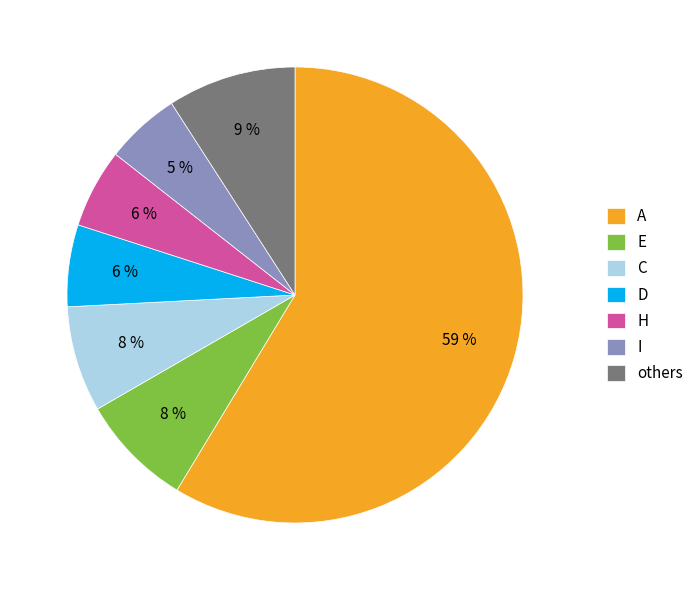

Does A represent more than half of the total?

Yes